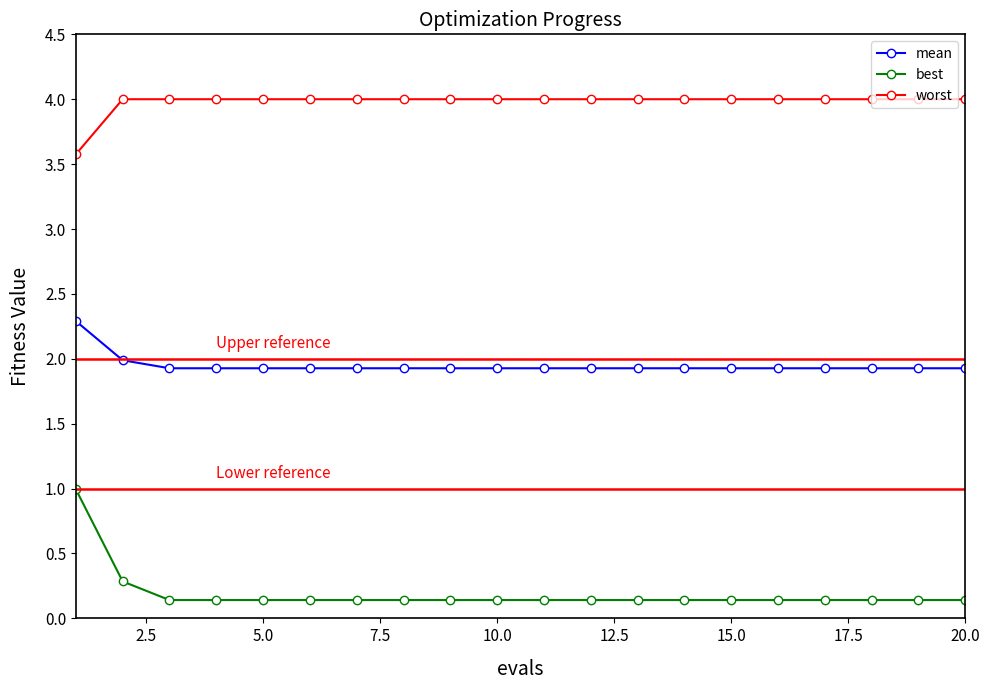

What is the sum of all best values?

3.8